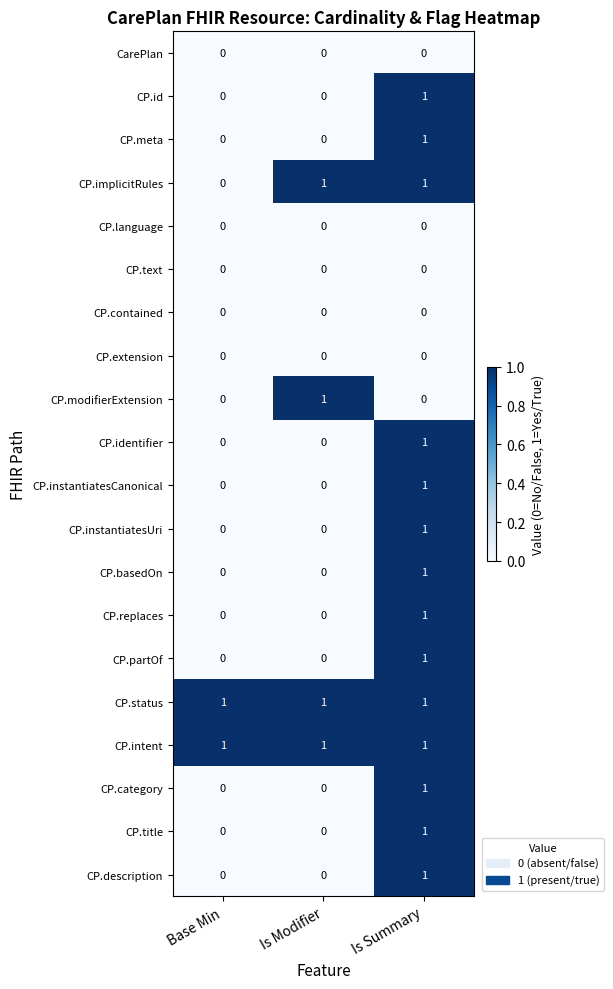

The value of CP.title at Base Min is 0. True or false?

True